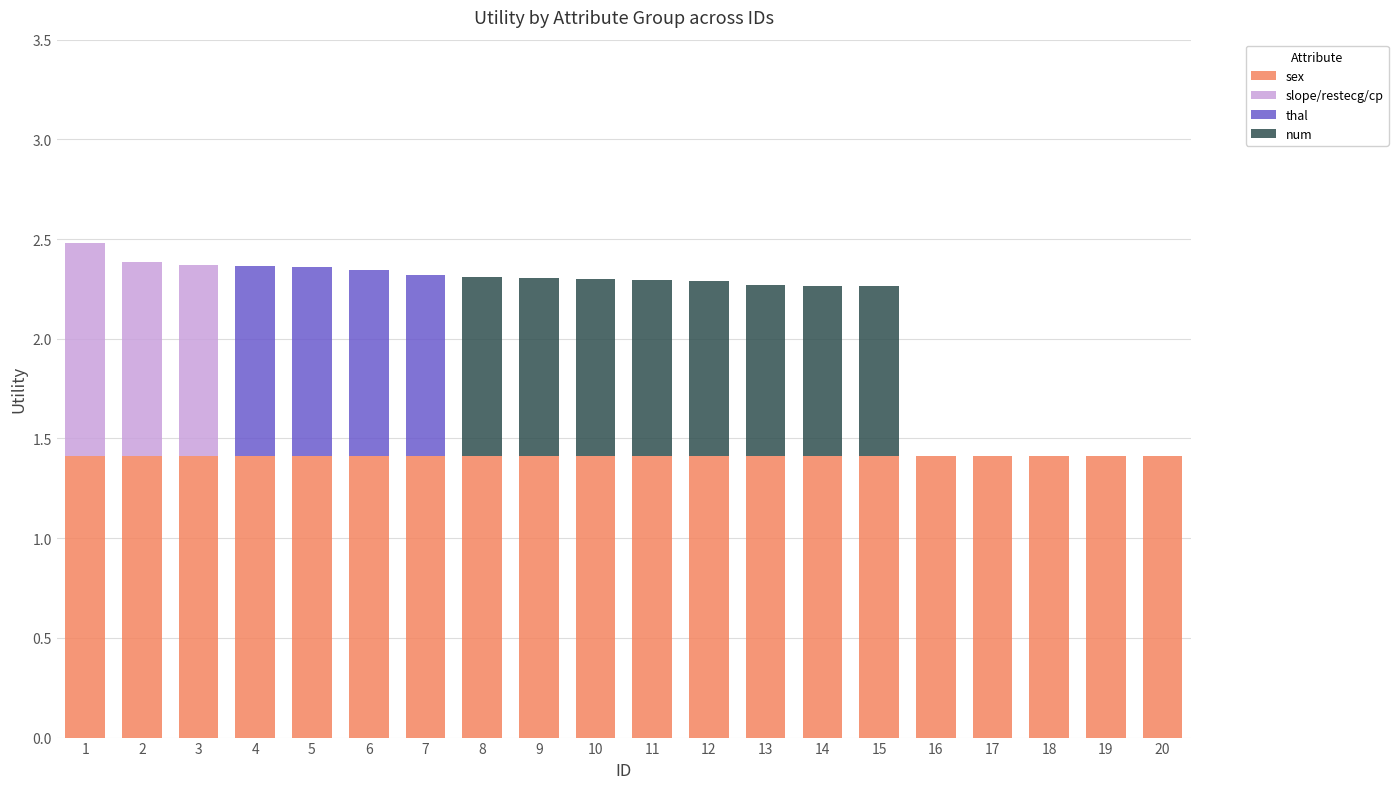

Is it true that sex equals 2.3 at 11?

False